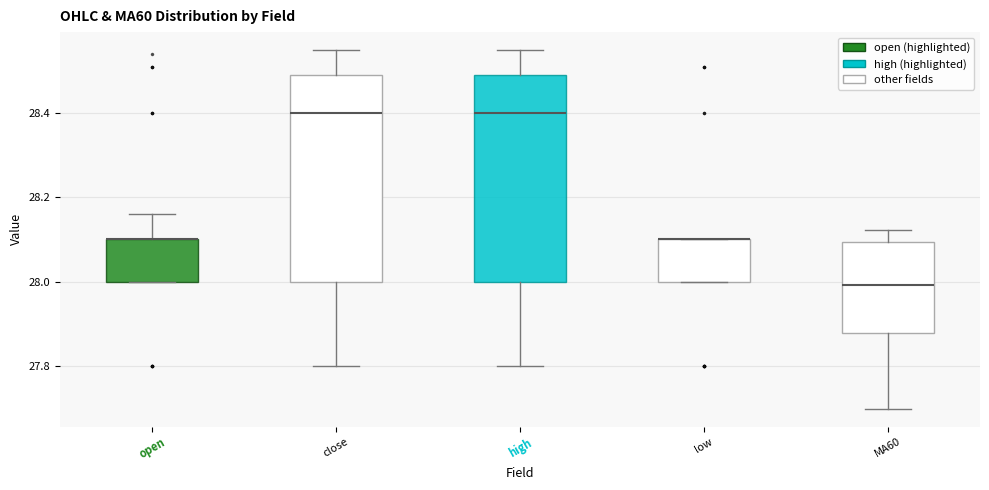

Where does the lower whisker of the box for close end on the y-axis? The values are not printed on the chart, so give them approximately, as read against the axis.

27.80